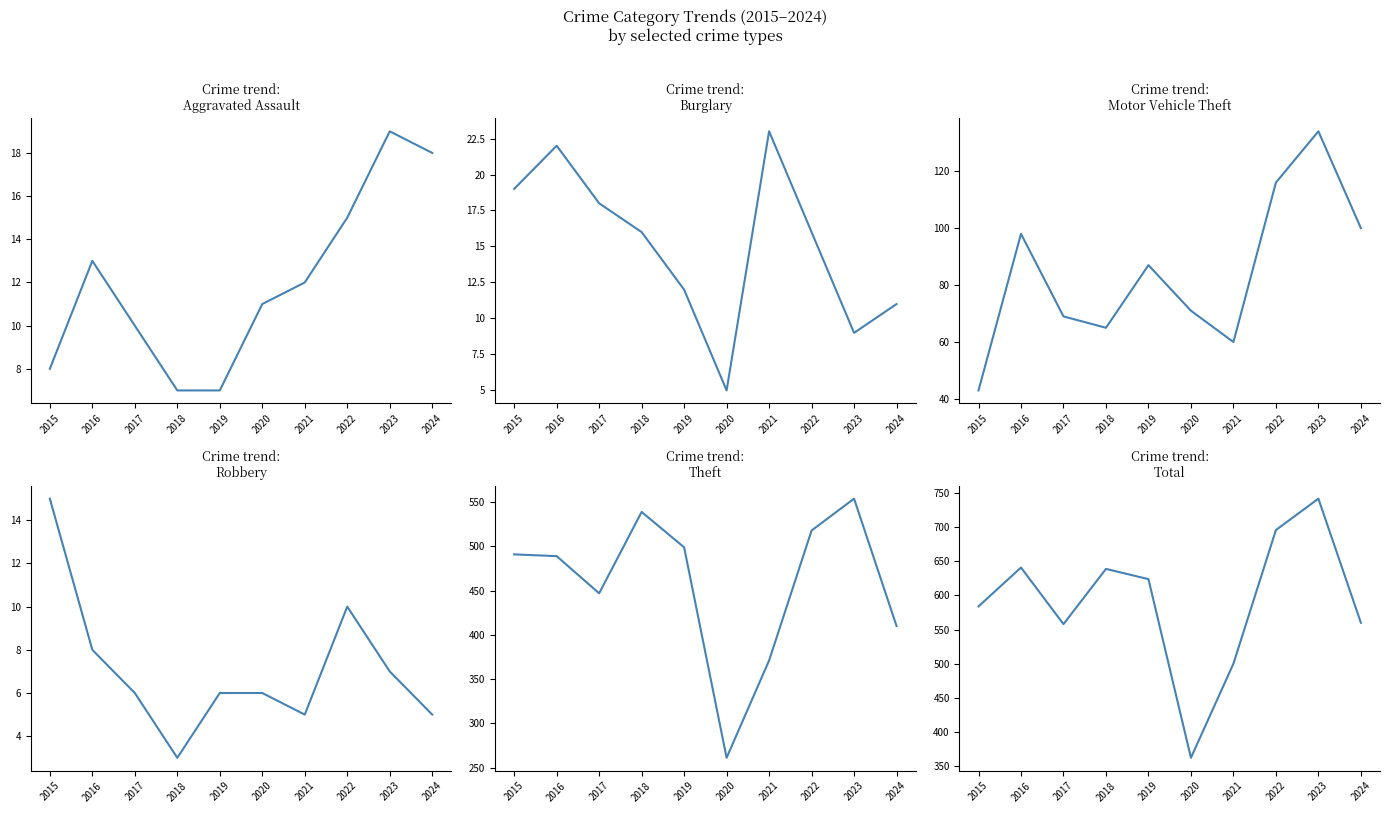

What is the value of the Total point at the 8th from the left?

696